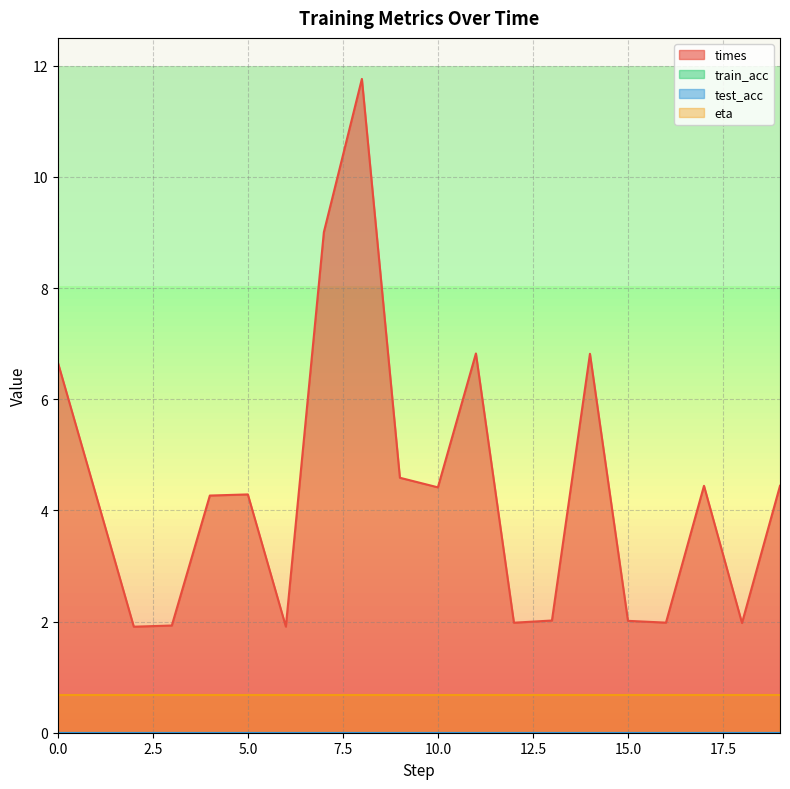

True or false: train_acc and times intersect in this chart.

False